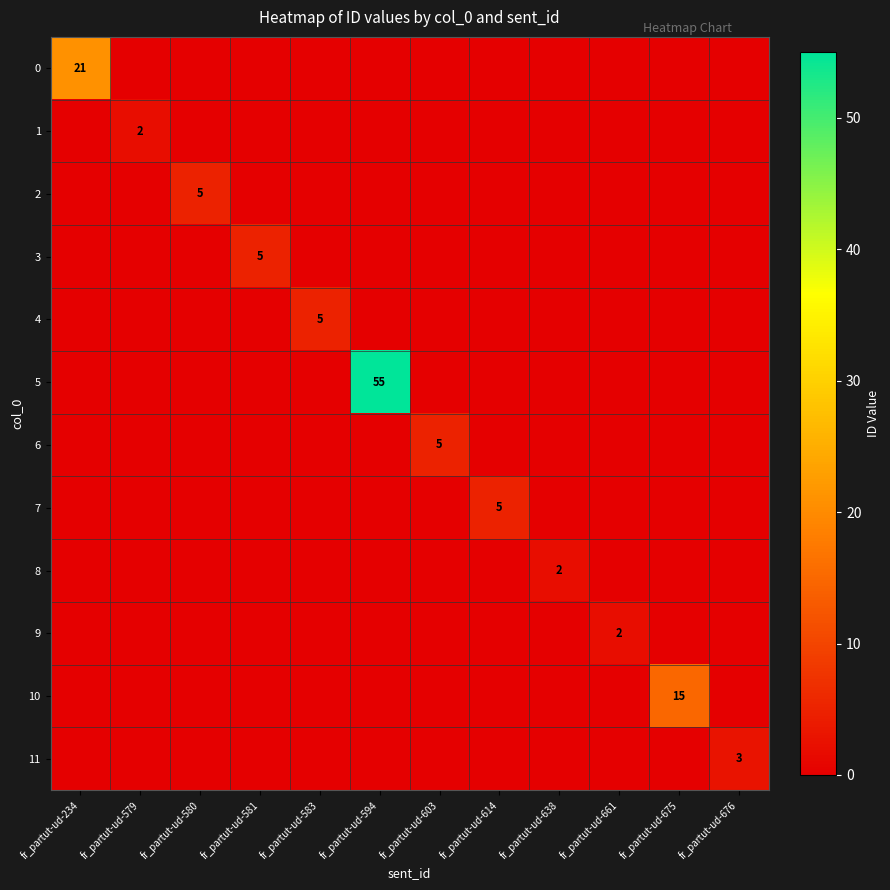

At how many categories does at least one series exceed 48?

1